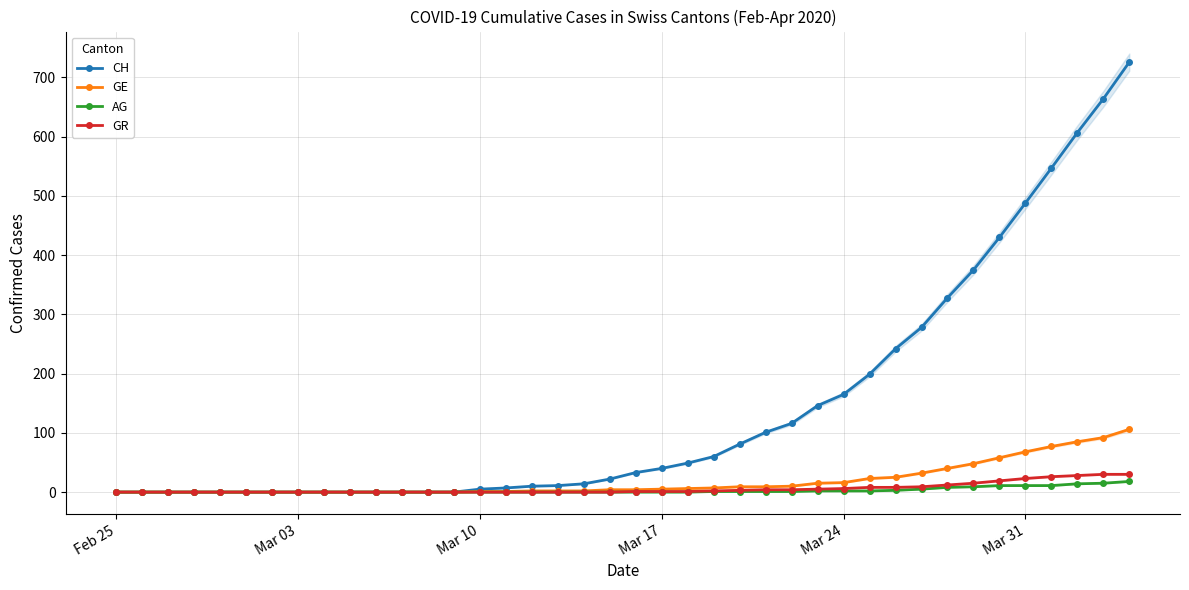

How many data points in GE are above 4?

19